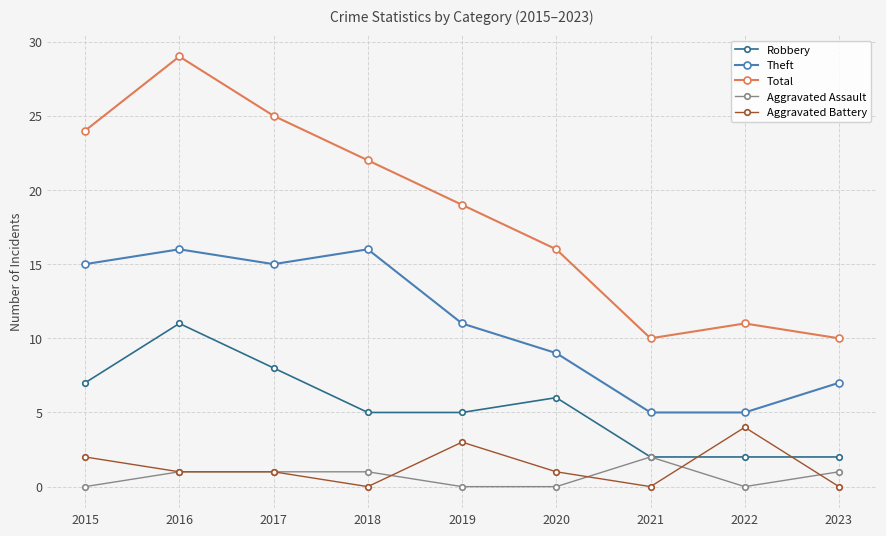

Is this an area chart (filled region under the line)?

No